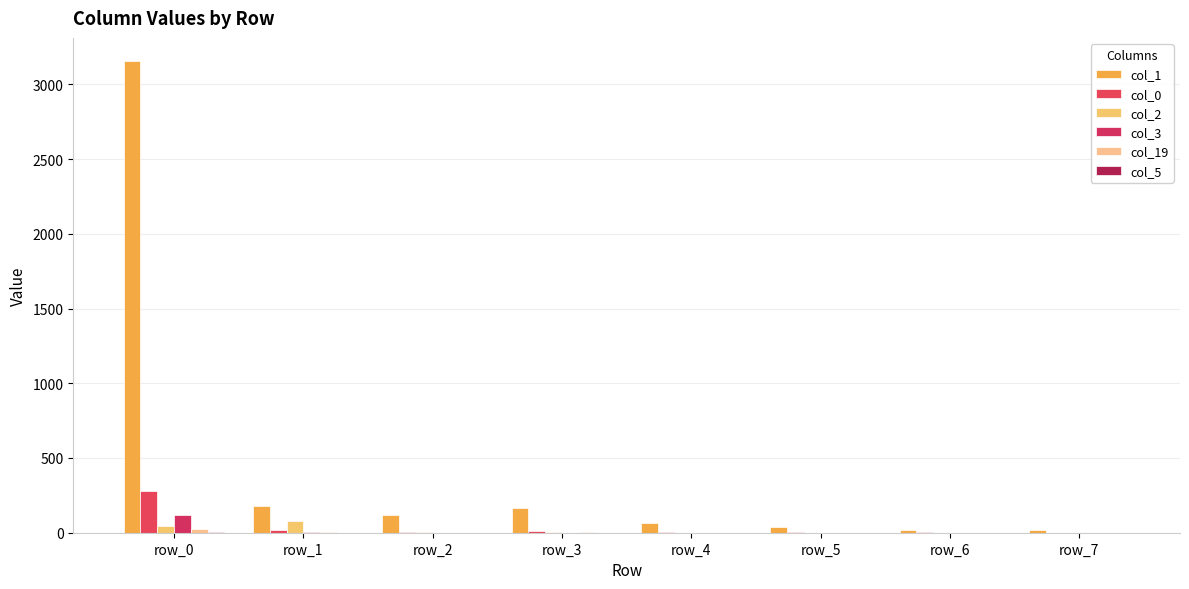

How many groups of bars are there?

8